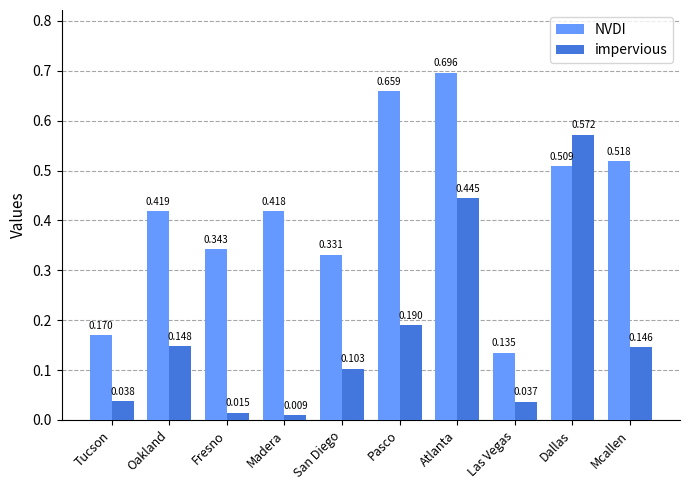

Which category has the lowest value across all series?

Madera